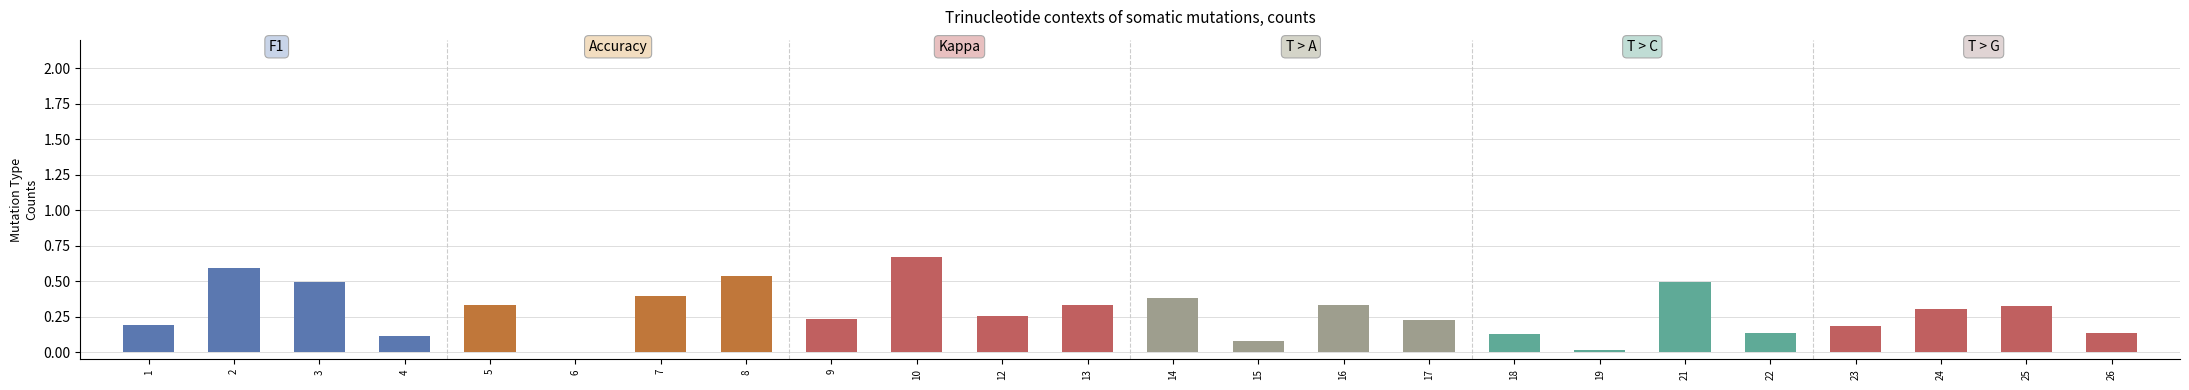

At which category does the chart reach its peak across all series?

10